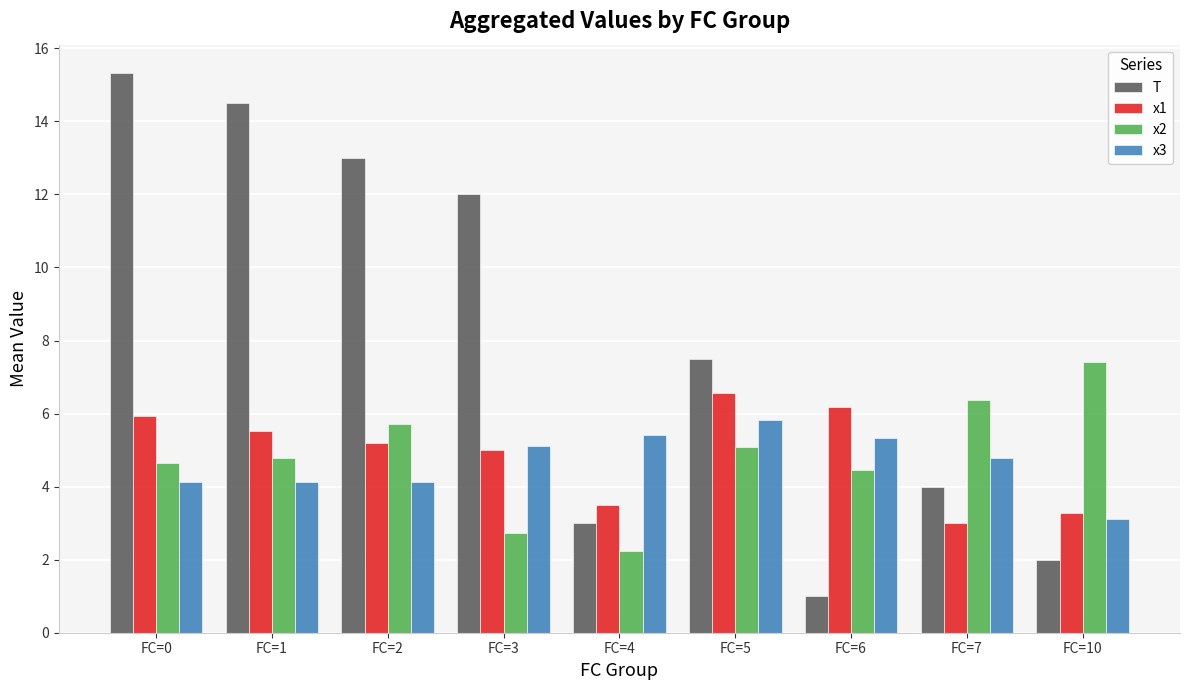

What is the smallest value displayed?

1.0